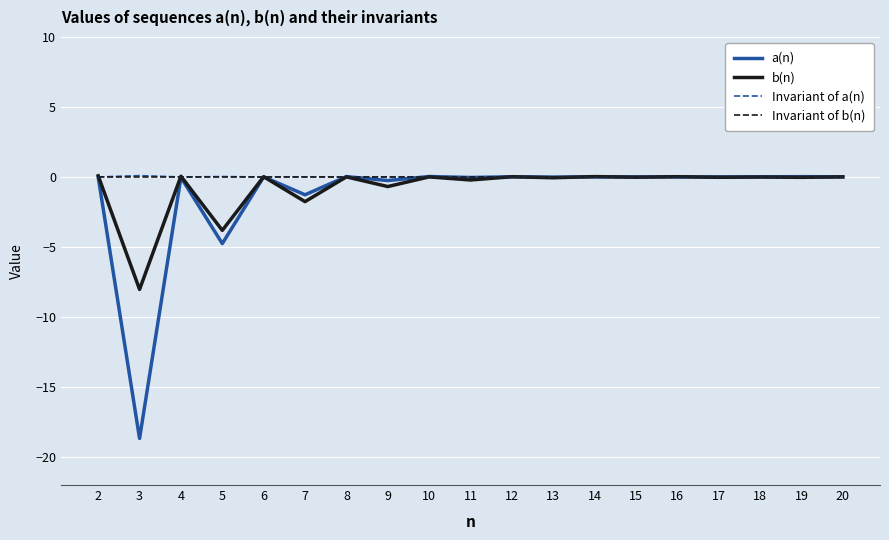

Between 2 and 3, which series saw the biggest shift?

a(n)